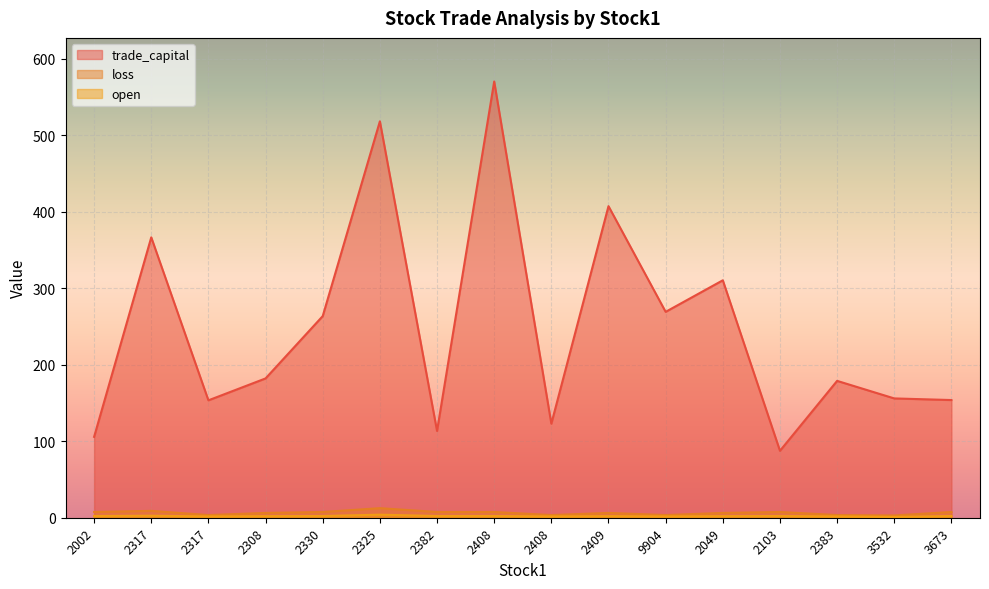

What is the label of the 4th point from the right?

2103